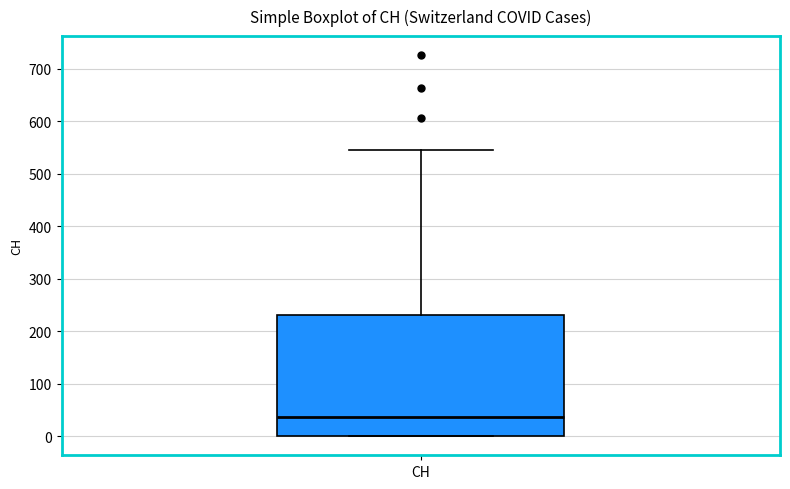

Transcribe this box plot: give where the median line is, the range the box spans, and where the two whiskers end, as read against the y-axis. The values are not printed on the chart, so give them approximately, as read against the axis.

median 40, box 0 to 230, whiskers 0 to 550